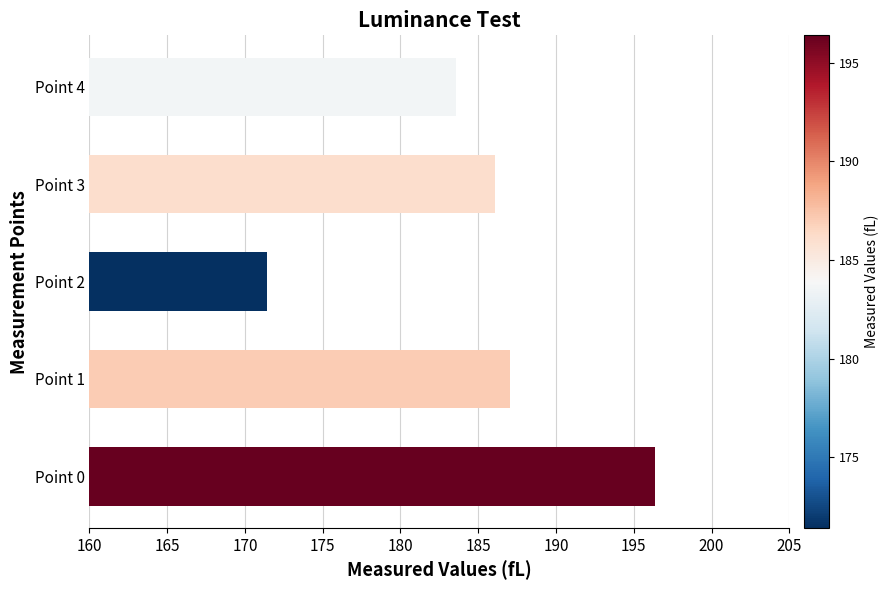

Reading top to bottom, extract all data points from this chart.

183.6	186.1	171.4	187.1	196.4